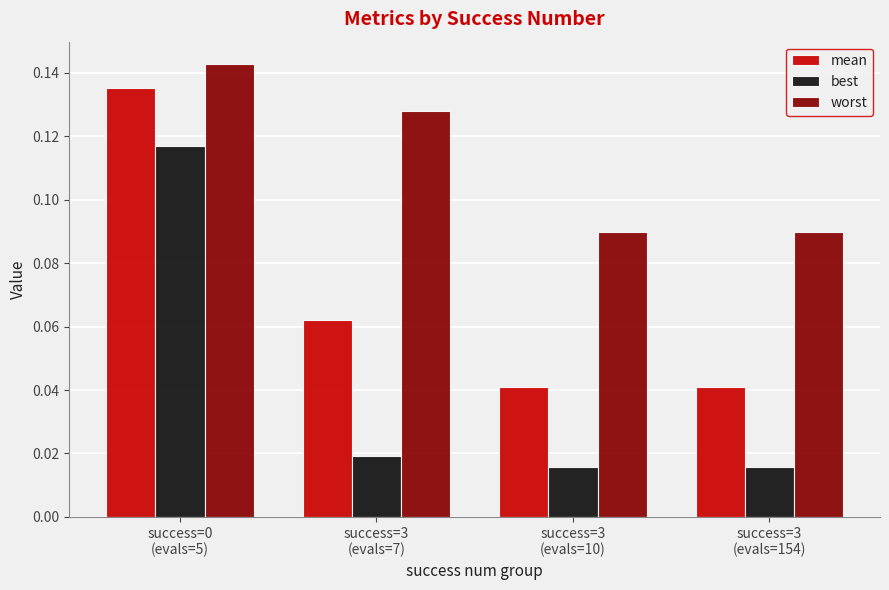

Which series has the largest total across all categories?

worst